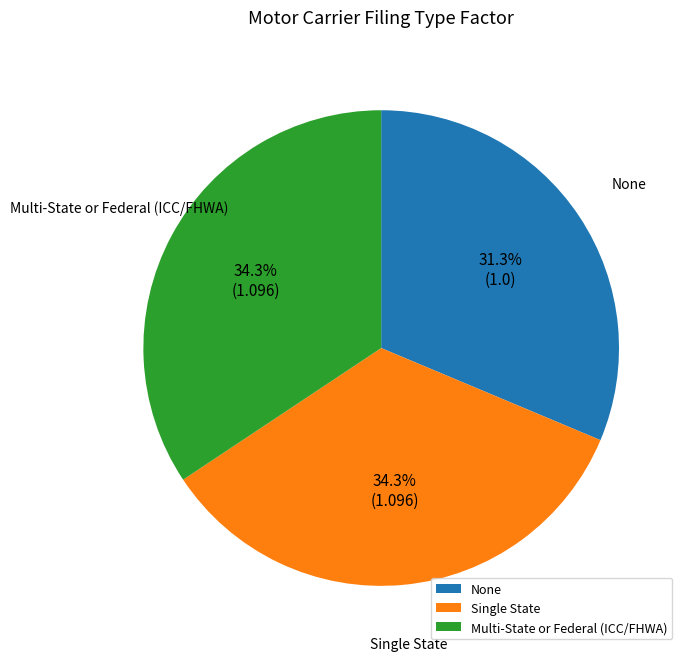

Which slice is the smallest?

None